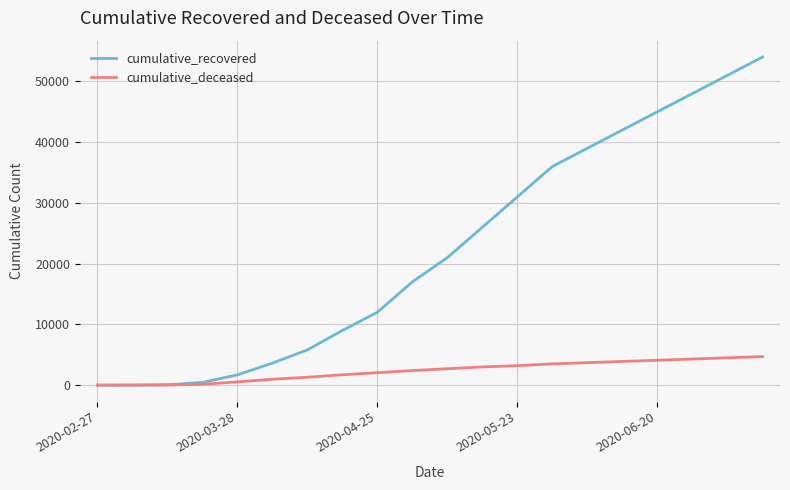

Which series has the largest total across all categories?

cumulative_recovered